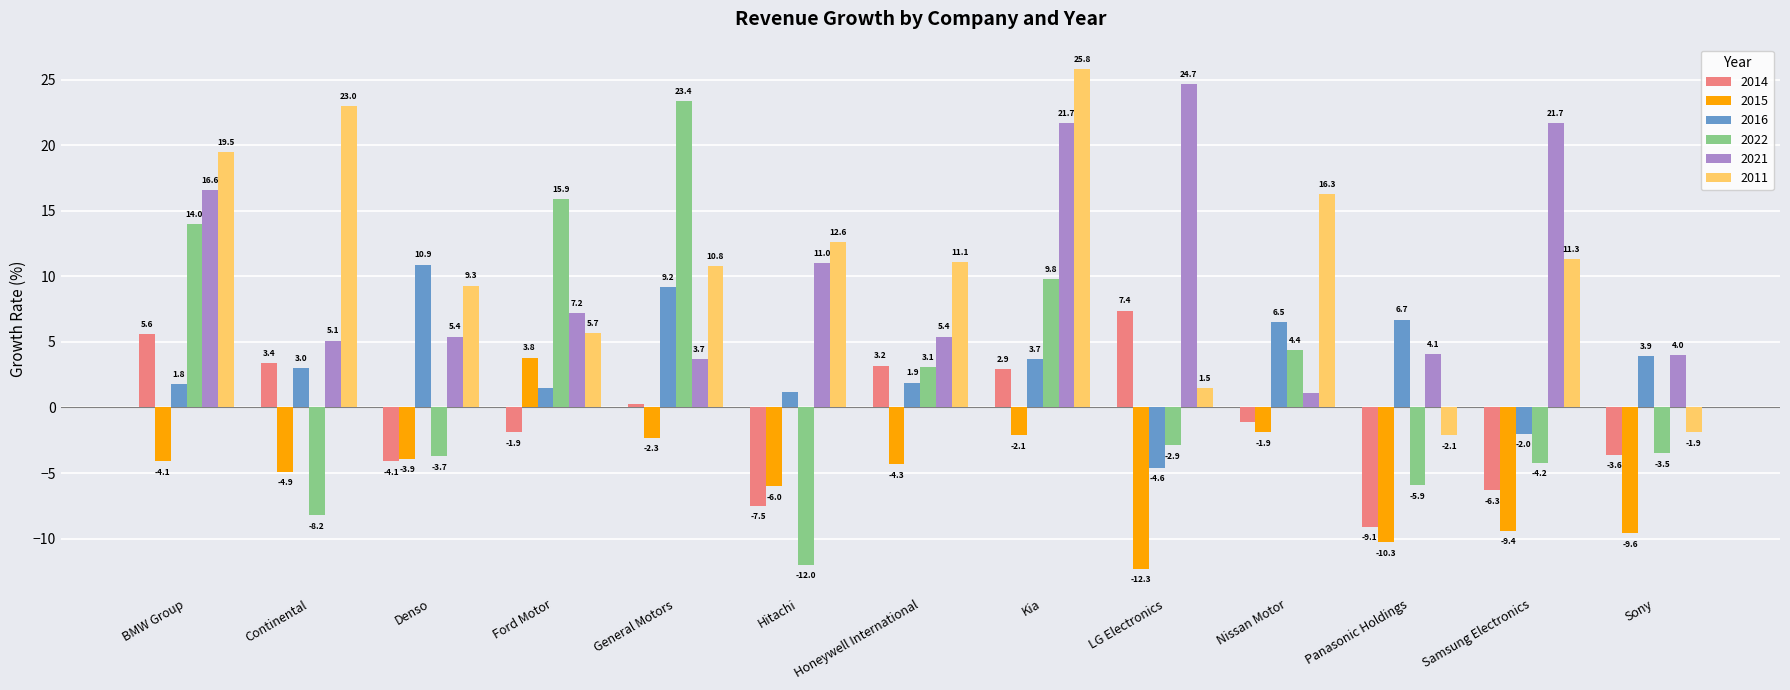

What is the sum of the 2011 values at Nissan Motor and BMW Group?

35.8